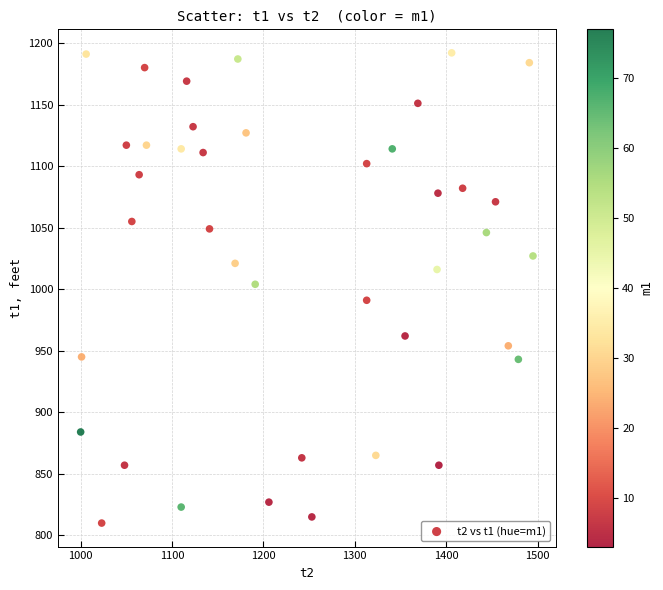

What is the range of Y values (max minus min)?

382